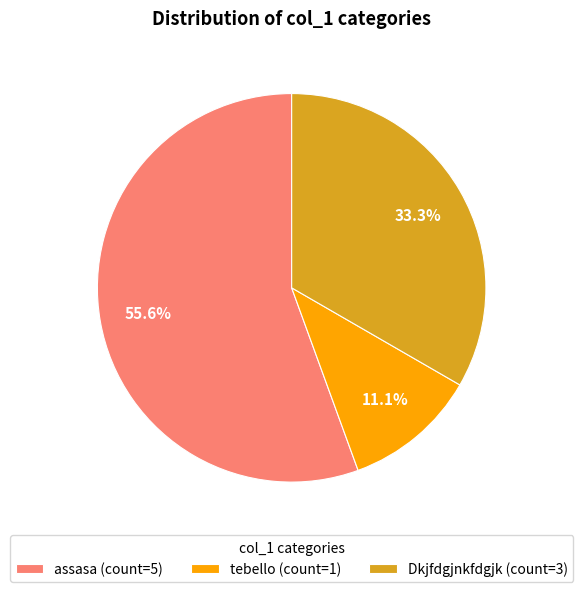

Does any single category account for the majority?

Yes